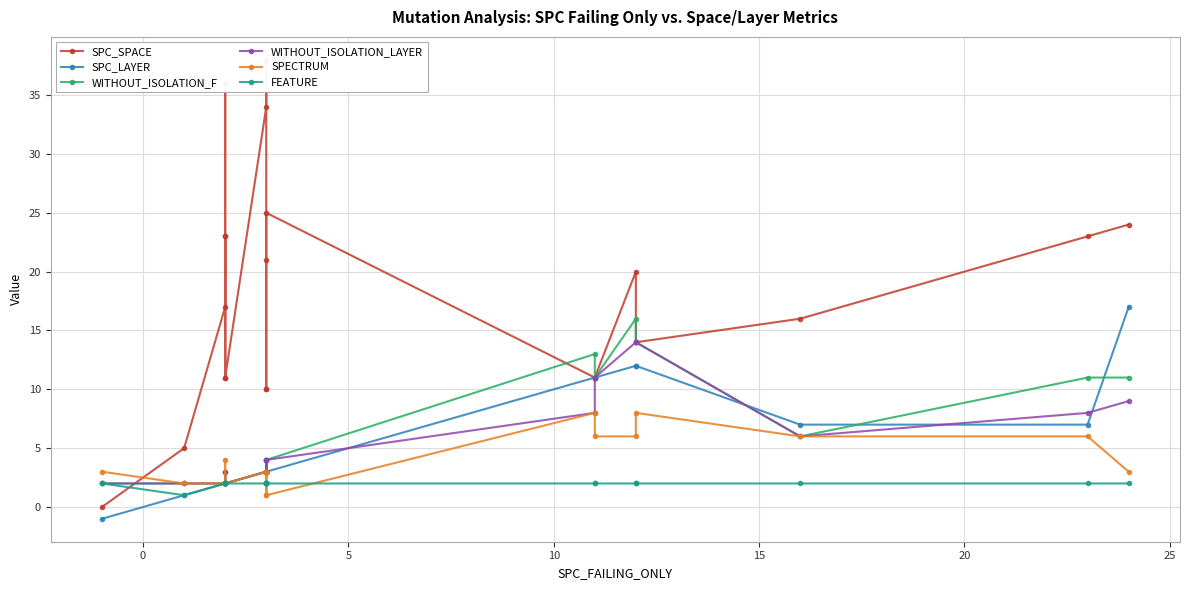

What is the label of the 17th point from the right?

15